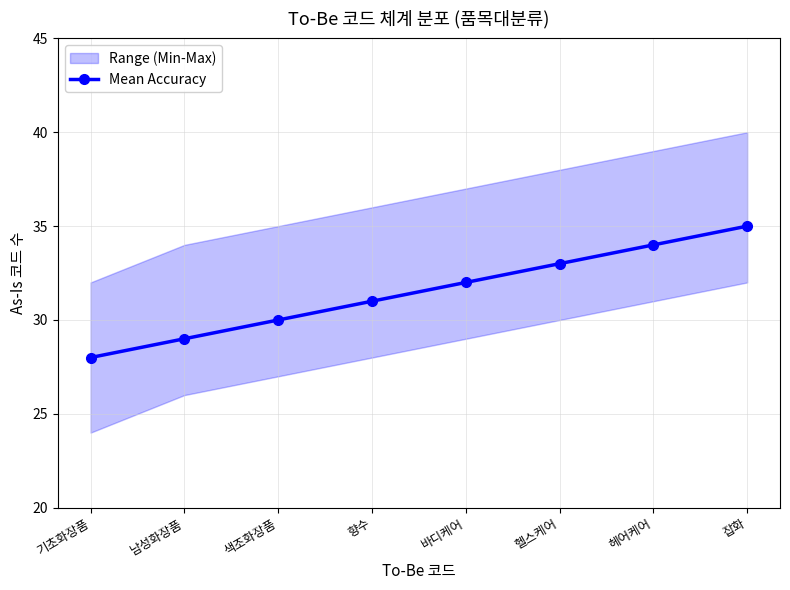

What is the difference between the values at 헤어케어 and 바디케어?

2